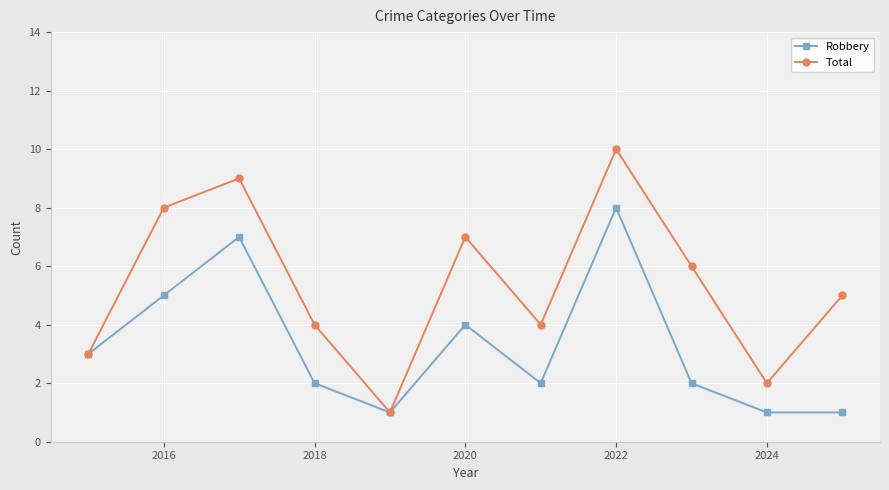

How many interior local peaks does the Robbery series have?

3